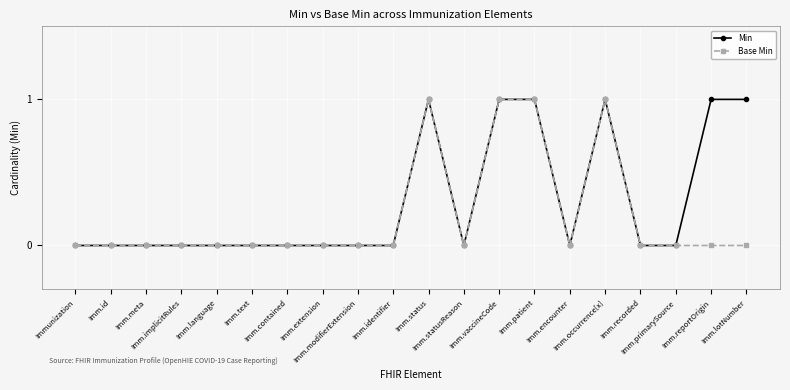

Rank the series by their average value, from lowest to highest.

Base Min, Min